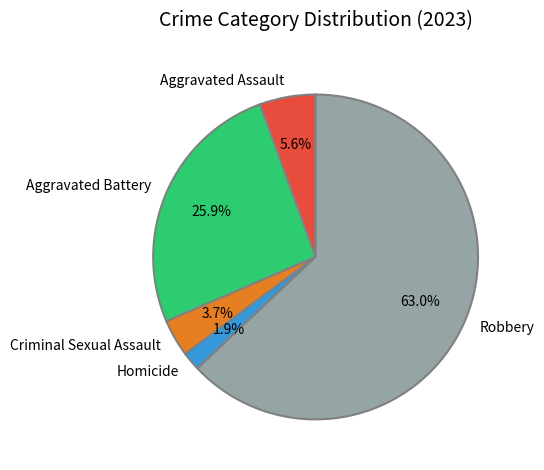

Does Aggravated Battery represent more than half of the total?

No